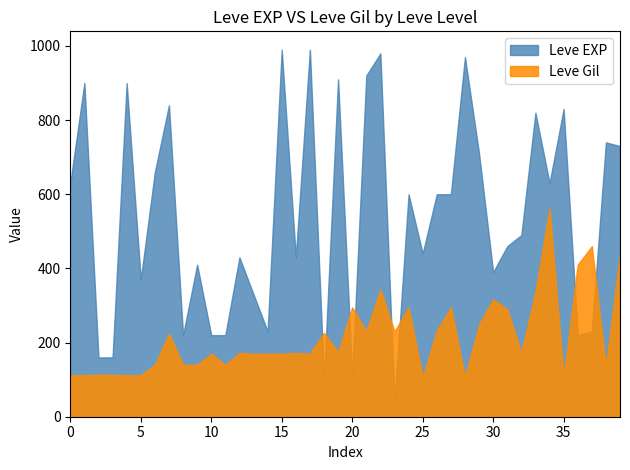

The value of Leve EXP at 25 is 147. True or false?

False